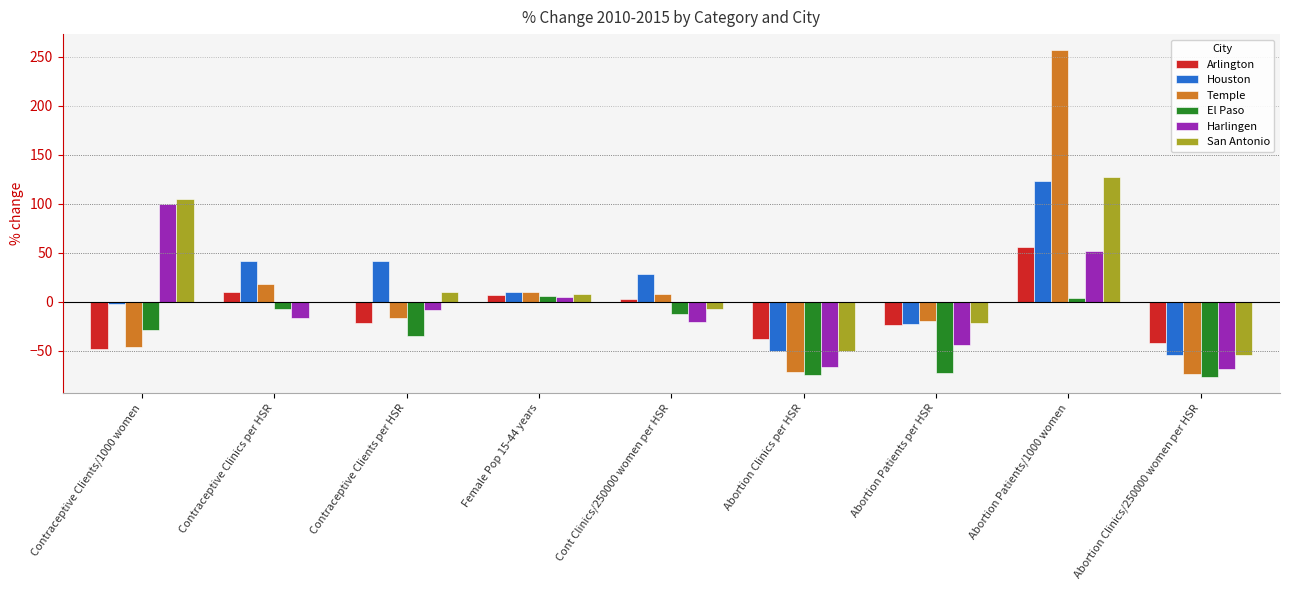

Which label corresponds to the largest value in the chart?

Abortion Patients/1000 women